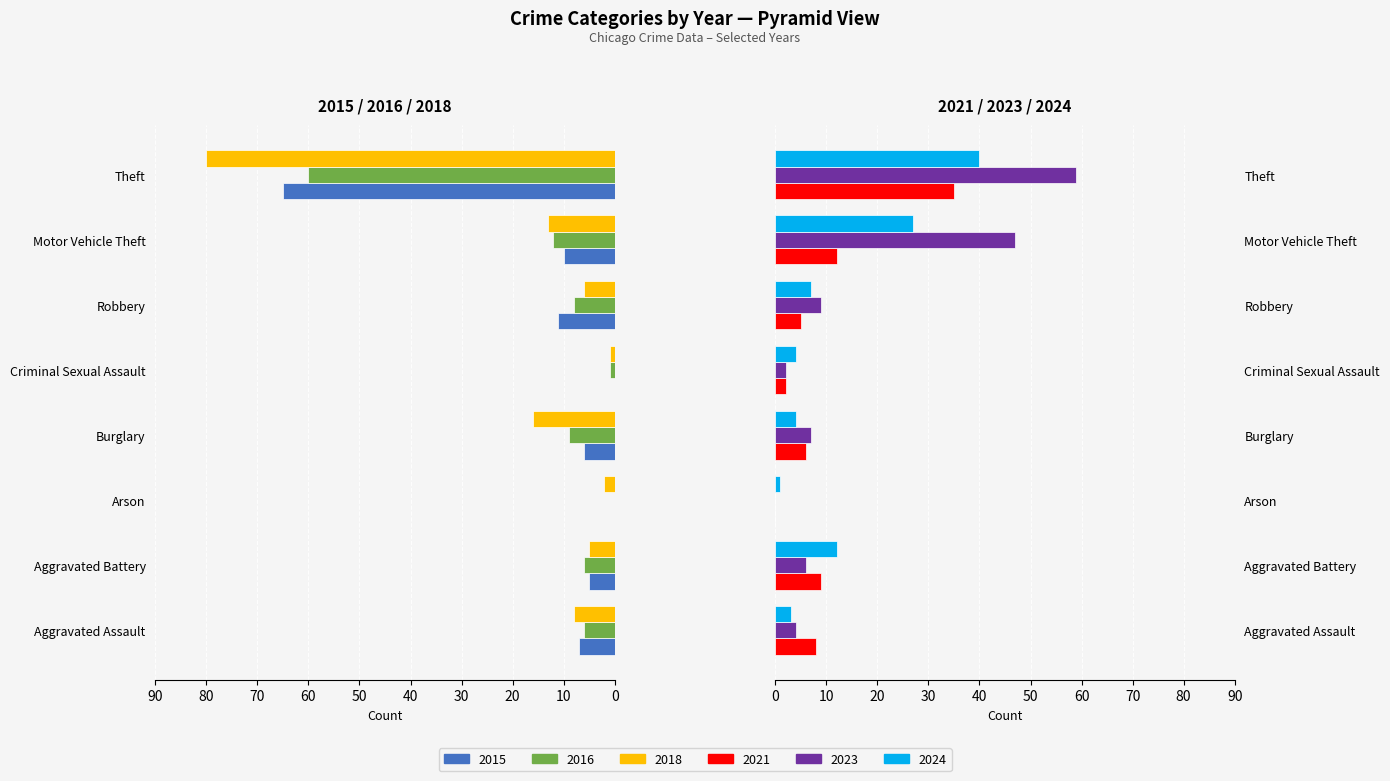

What position from the left is Aggravated Assault?

1